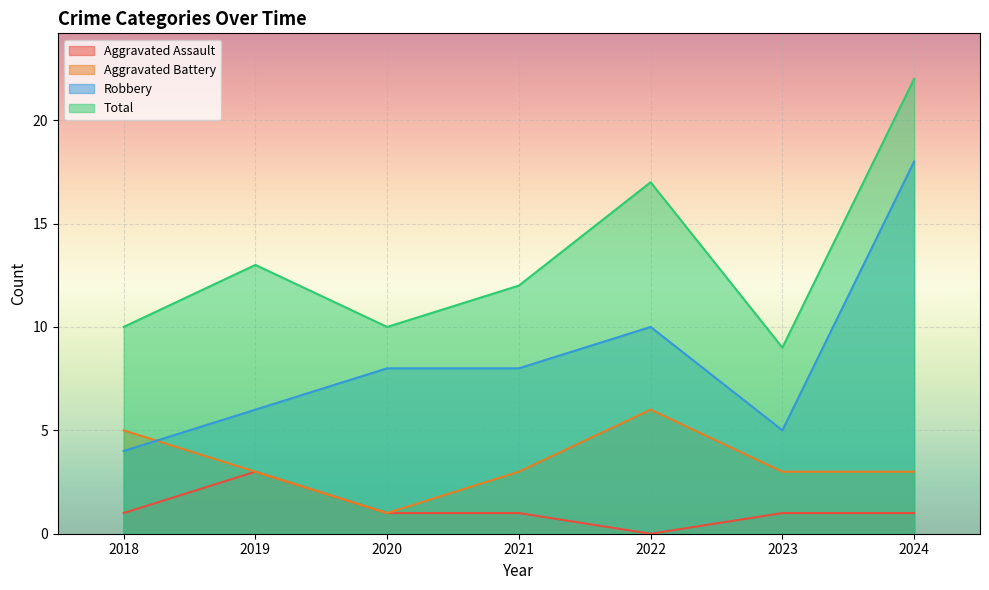

Which category has the highest value in the Total series?

2024